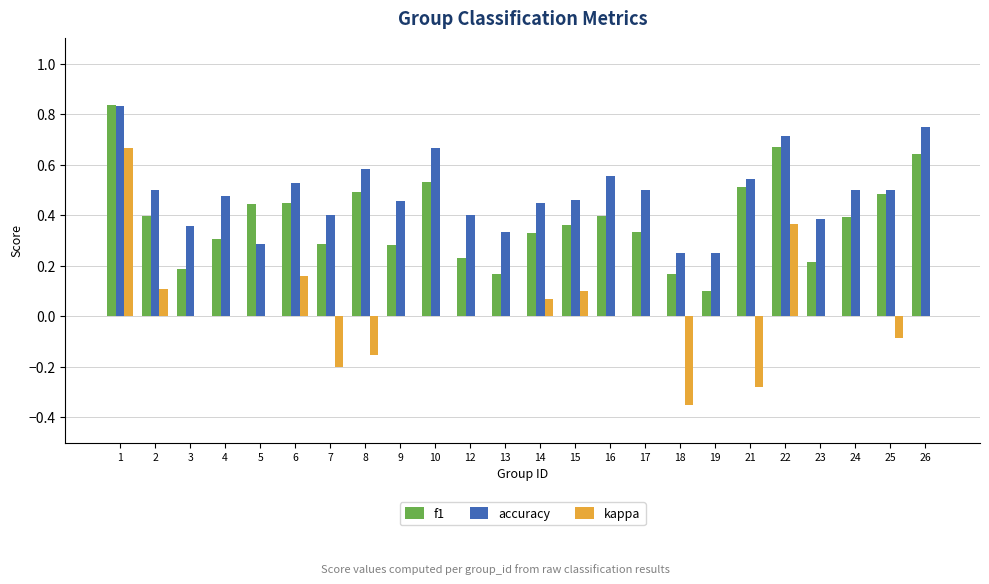

Is it true that f1 equals 0.4 at 16?

True